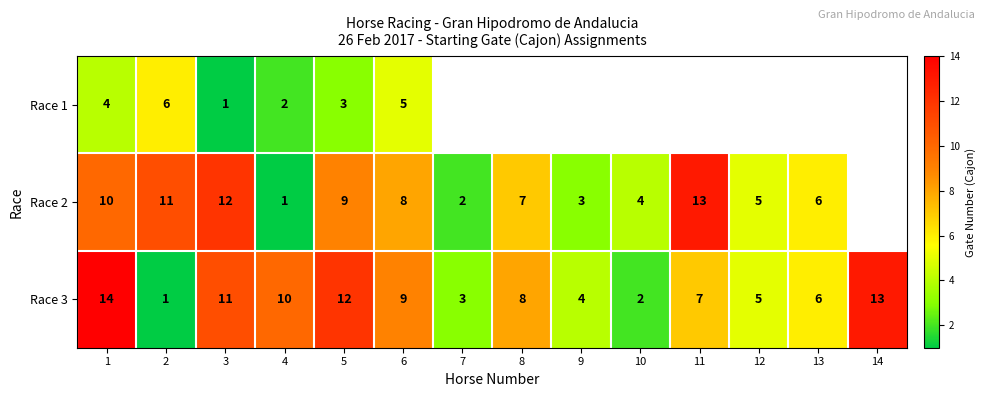

At which category does the chart reach its peak across all series?

1